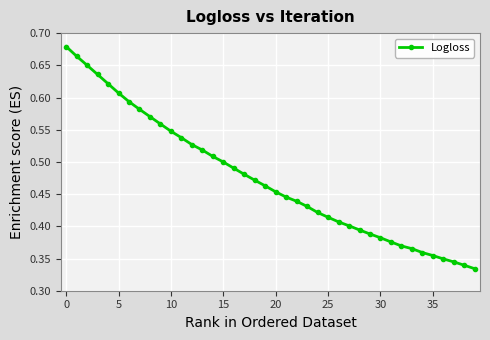

True or false: the data has more than 2 interior local peaks.

False